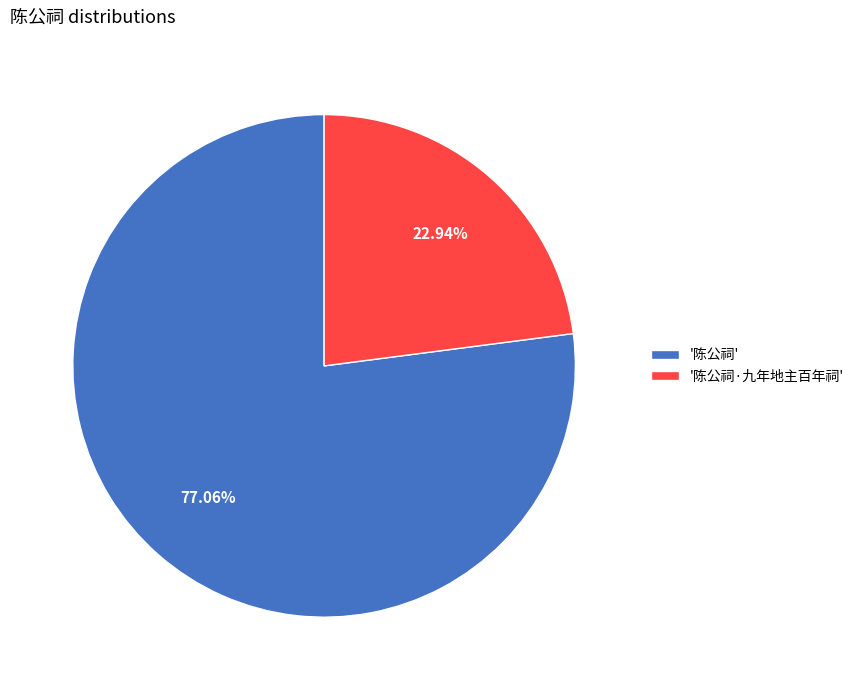

Which slice is the largest?

'陈公祠'